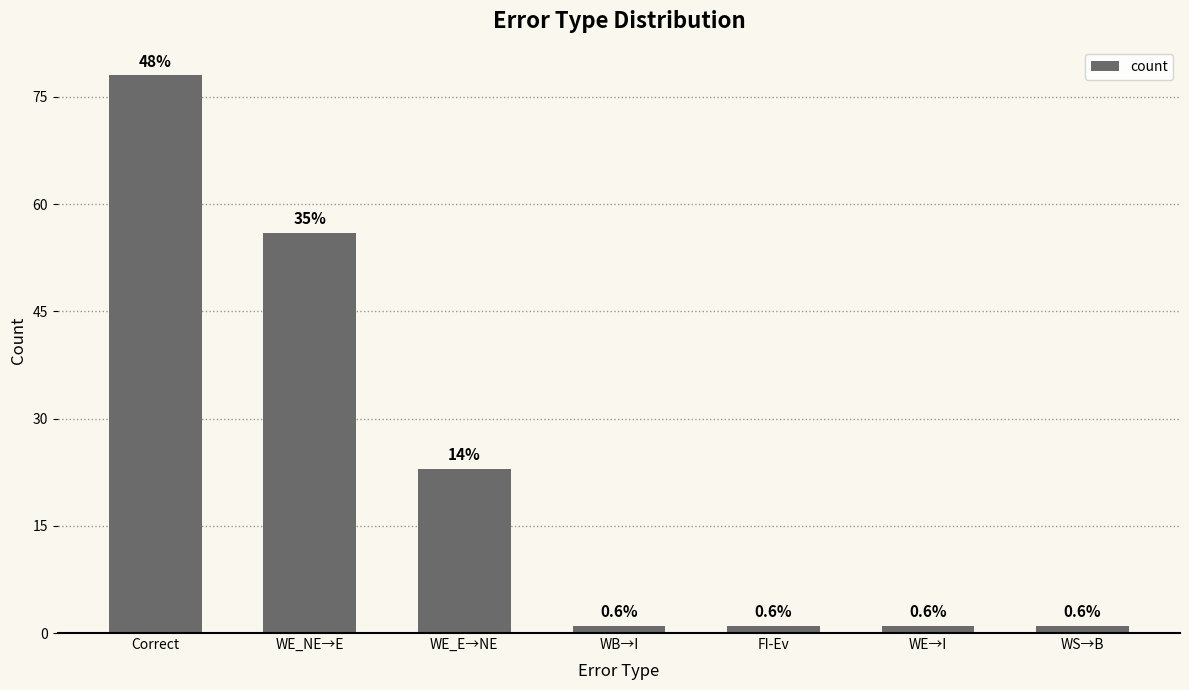

How many bars are there in total?

7